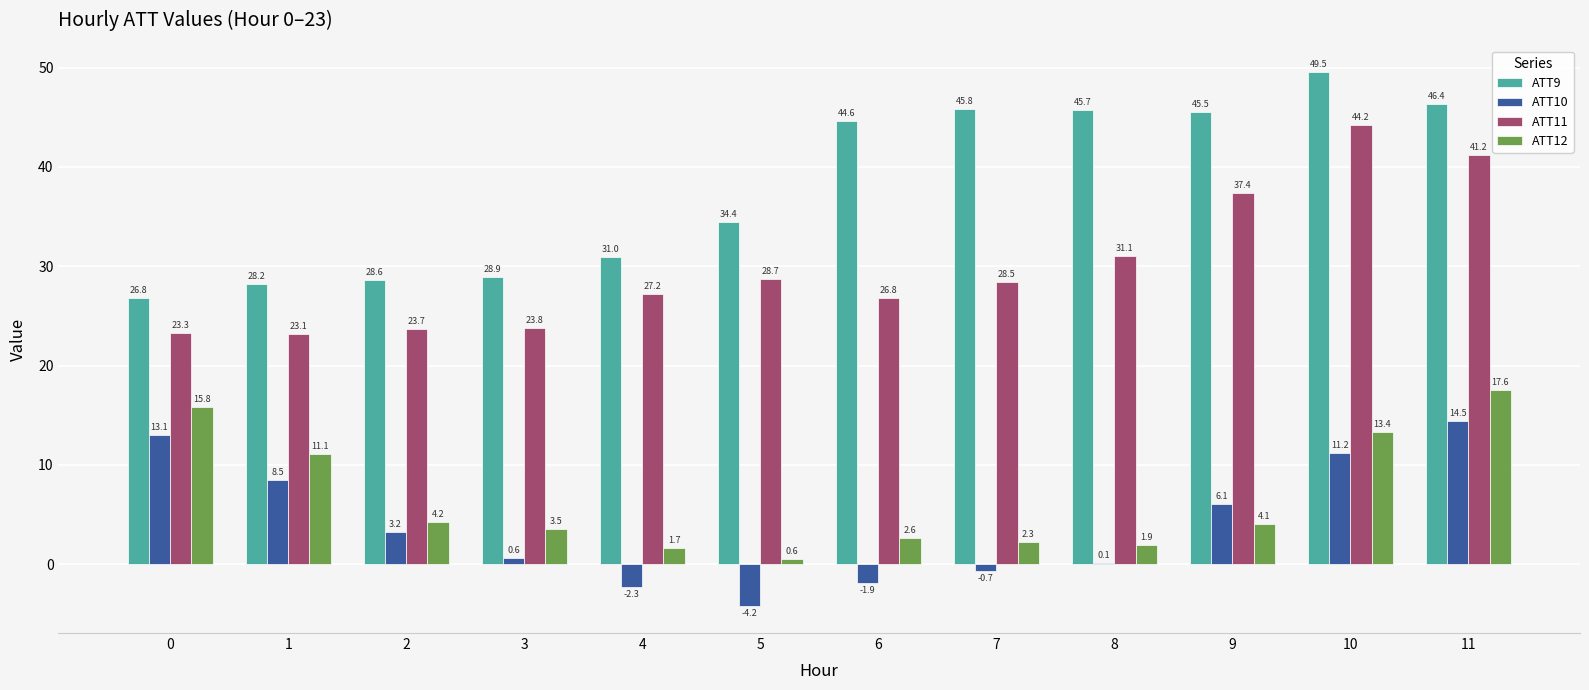

What is the sum of the ATT9 values at 1 and 0?

55.0